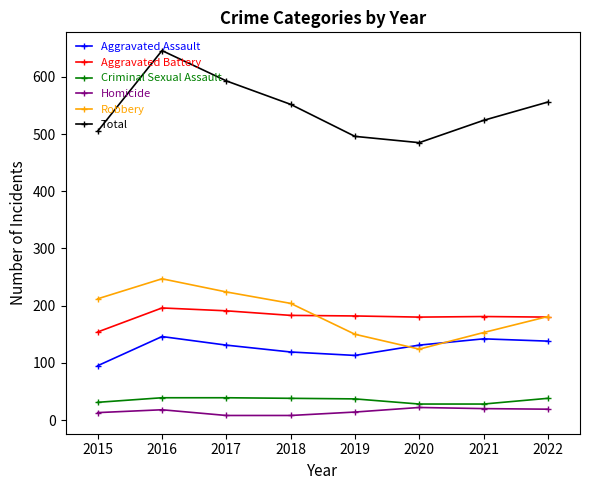

How many values in the Robbery series are below 204?

4